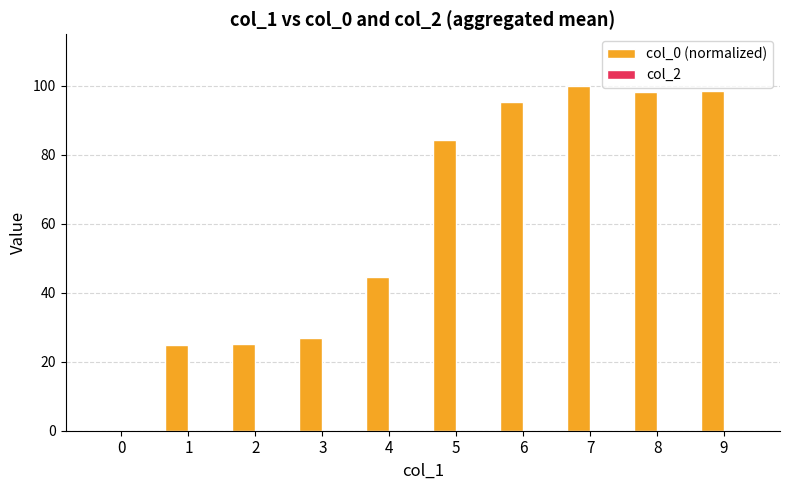

What is the sum of all values?

597.9